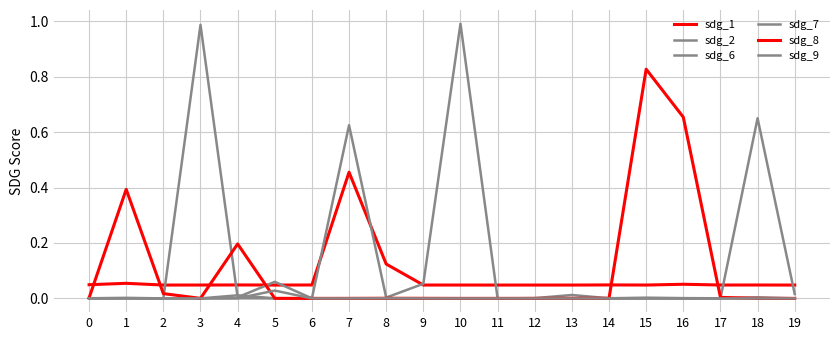

Which category has the highest value in the sdg_1 series?

7